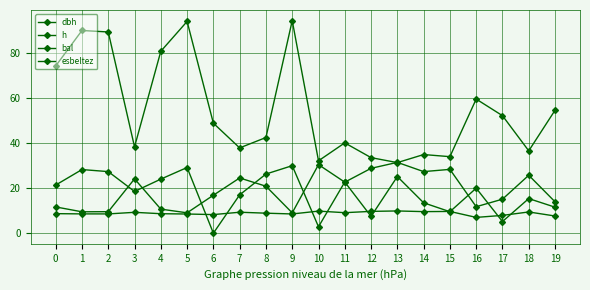

Is it true that dbh equals 14.0 at 19?

True